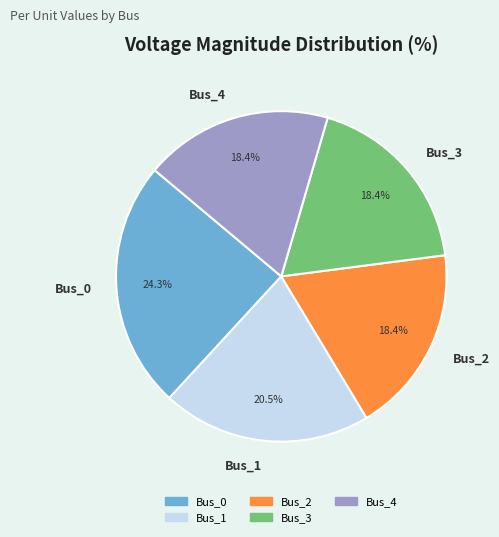

Does any single category account for the majority?

No